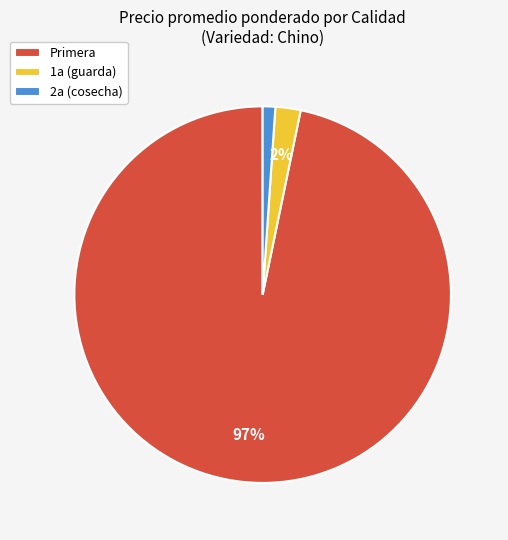

To the nearest percent, what percentage of the pie is 1a (guarda)?

2%